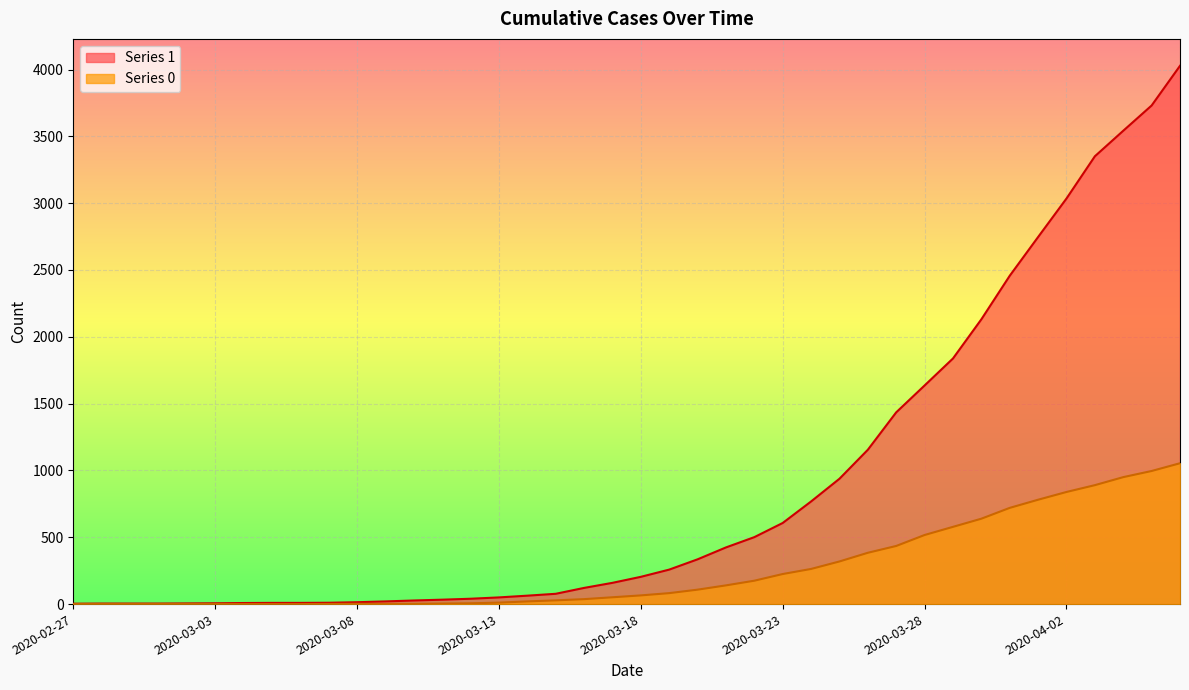

Read the 0 value at 2020-03-15.

28